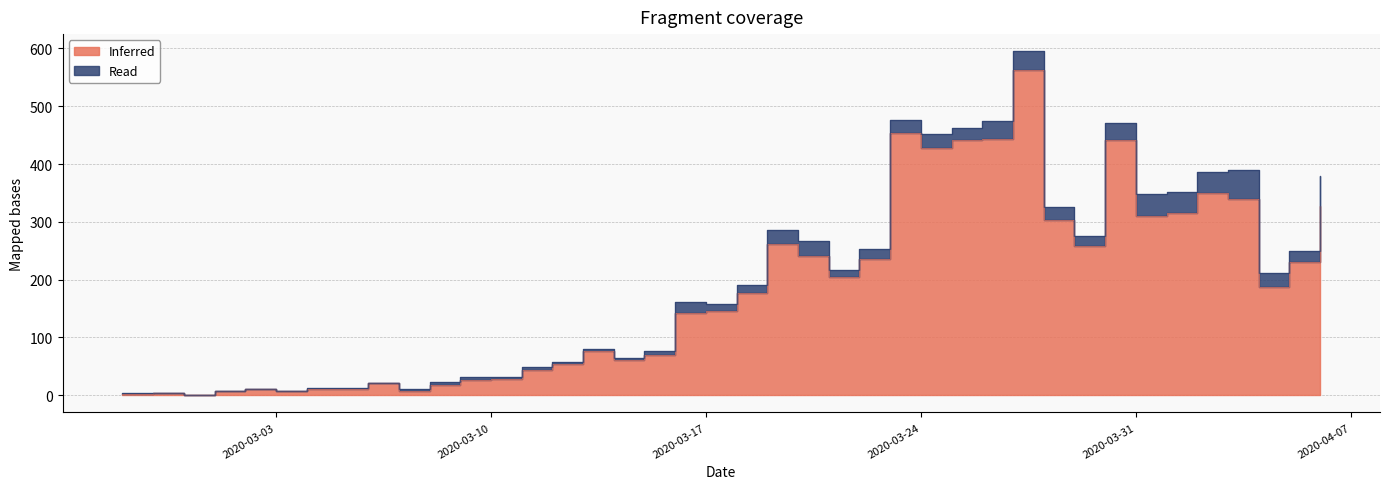

Which category has the highest value across all series?

2020-03-27